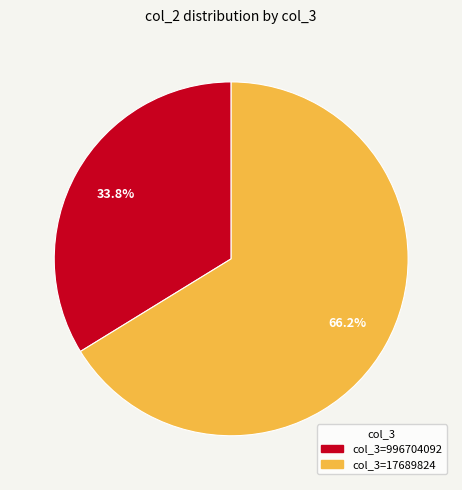

Is there a majority slice in this chart?

Yes